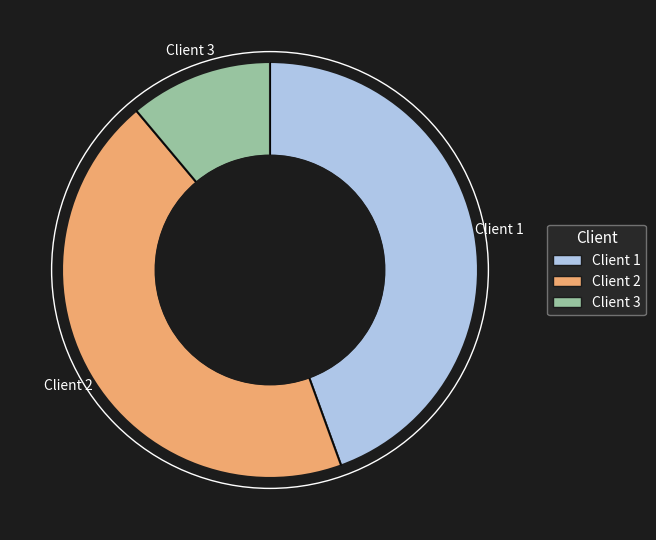

Does any single category account for the majority?

No